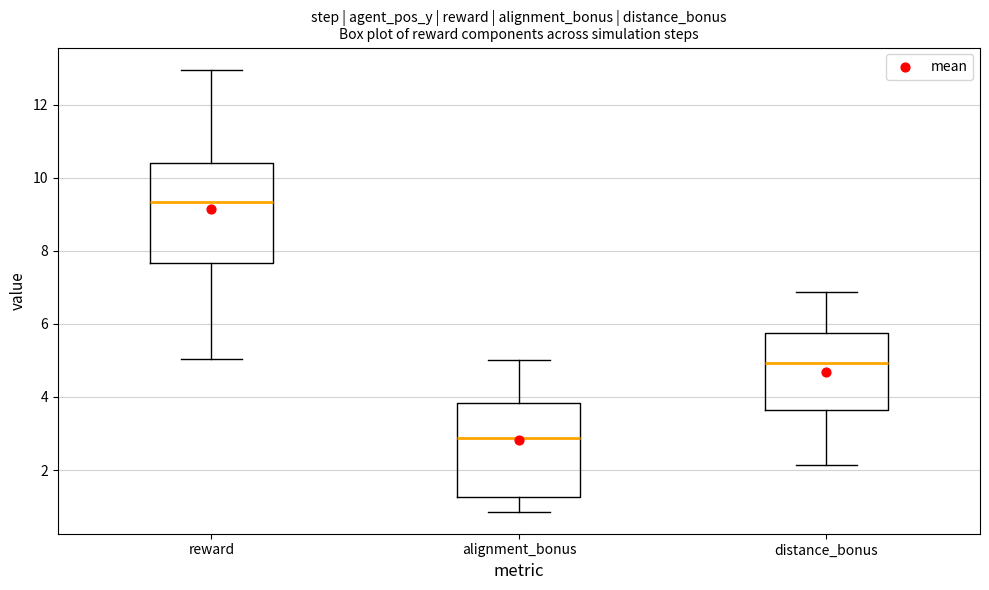

Reading left to right, transcribe this box plot: for each box, give where its median line is, the range the box spans, and where its two whiskers end, as read against the y-axis. The values are not printed on the chart, so give them approximately, as read against the axis.

reward: median 9.4, box 7.6 to 10.4, whiskers 5.0 to 13.0
alignment_bonus: median 2.8, box 1.2 to 3.8, whiskers 0.8 to 5.0
distance_bonus: median 5.0, box 3.6 to 5.8, whiskers 2.2 to 6.8